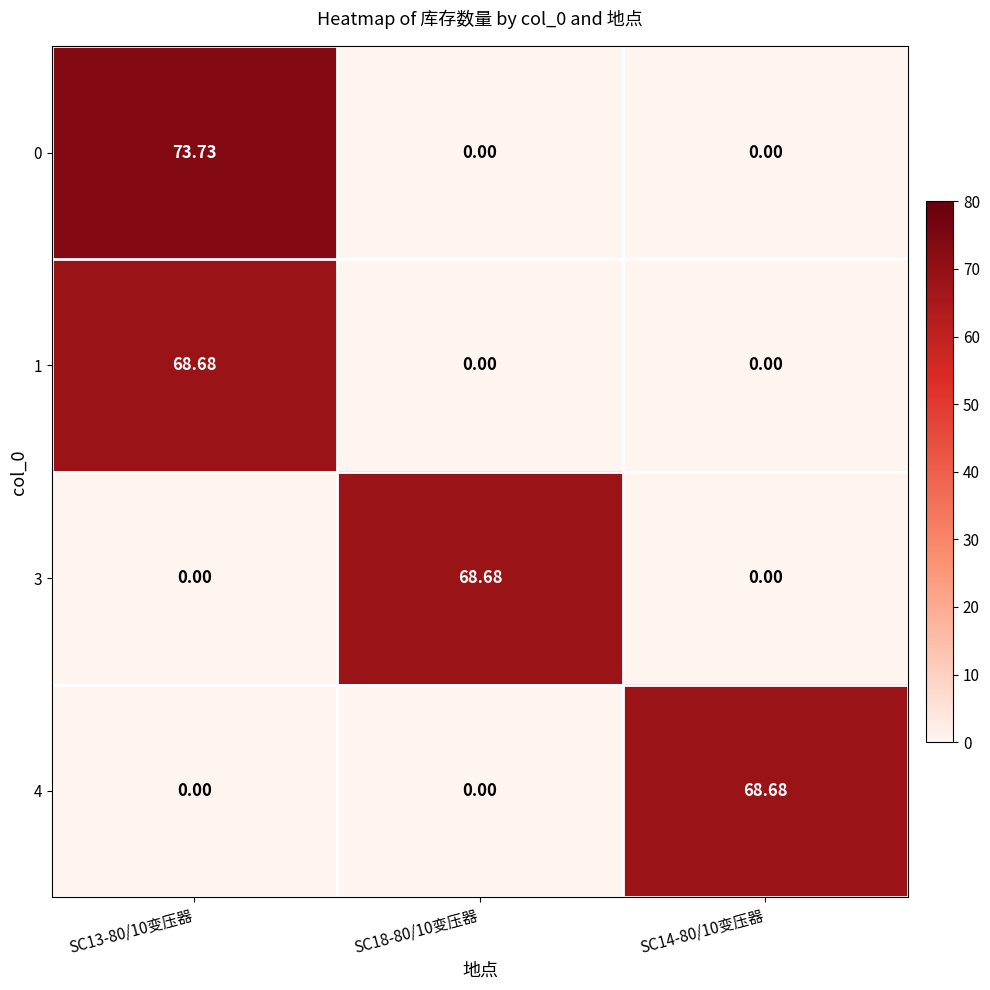

Is the value of 1 at SC13-80/10变压器 greater than the value of 3 at SC13-80/10变压器?

Yes